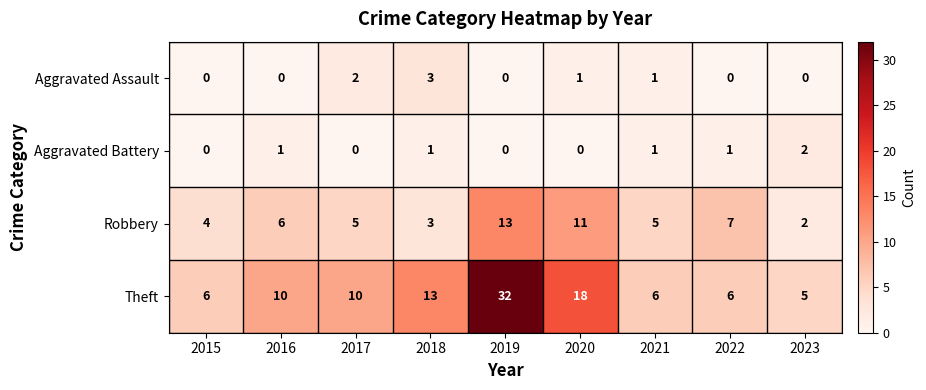

True or false: Aggravated Battery has a value of 1 at 2018.

True